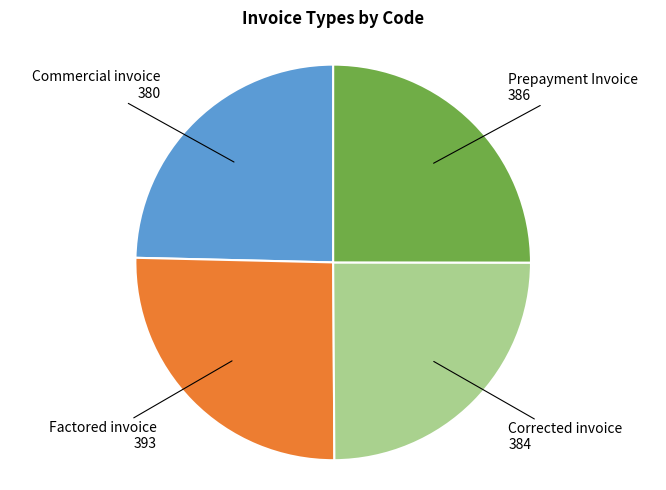

Is there any slice that represents more than half of the pie?

No